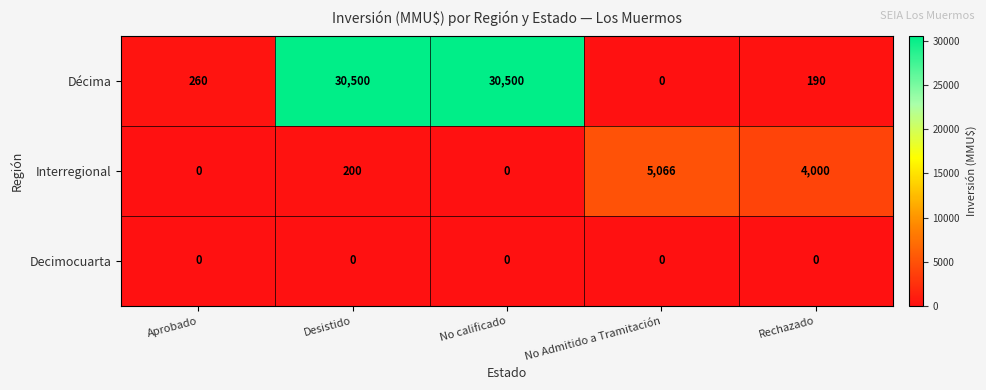

What is the greatest value displayed?

30500